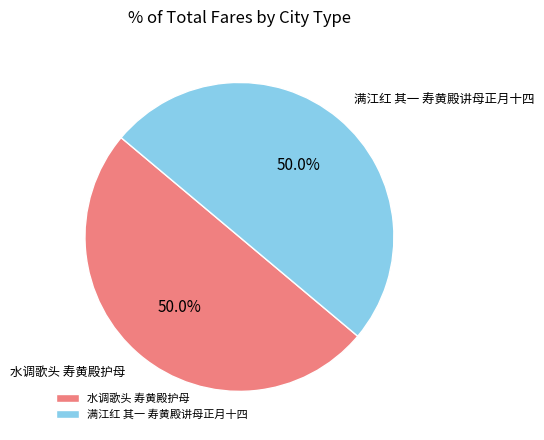

To the nearest percent, what percentage of the pie is 满江红 其一 寿黄殿讲母正月十四?

50%